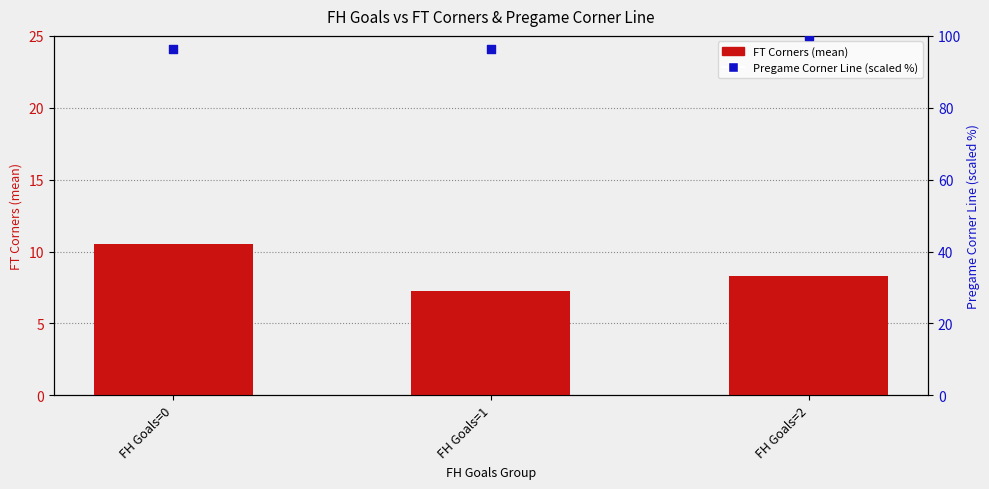

Which series reaches the minimum Y coordinate?

FT Corners (mean)